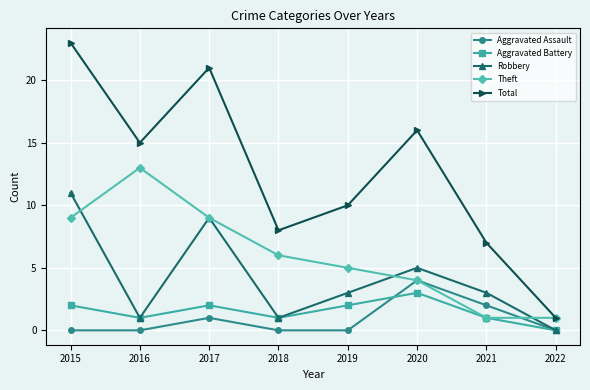

Reading left to right, extract all data points from this chart.

Aggravated Assault: 2015=0	2016=0	2017=1	2018=0	2019=0	2020=4	2021=2	2022=0
Aggravated Battery: 2015=2	2016=1	2017=2	2018=1	2019=2	2020=3	2021=1	2022=0
Robbery: 2015=11	2016=1	2017=9	2018=1	2019=3	2020=5	2021=3	2022=0
Theft: 2015=9	2016=13	2017=9	2018=6	2019=5	2020=4	2021=1	2022=1
Total: 2015=23	2016=15	2017=21	2018=8	2019=10	2020=16	2021=7	2022=1